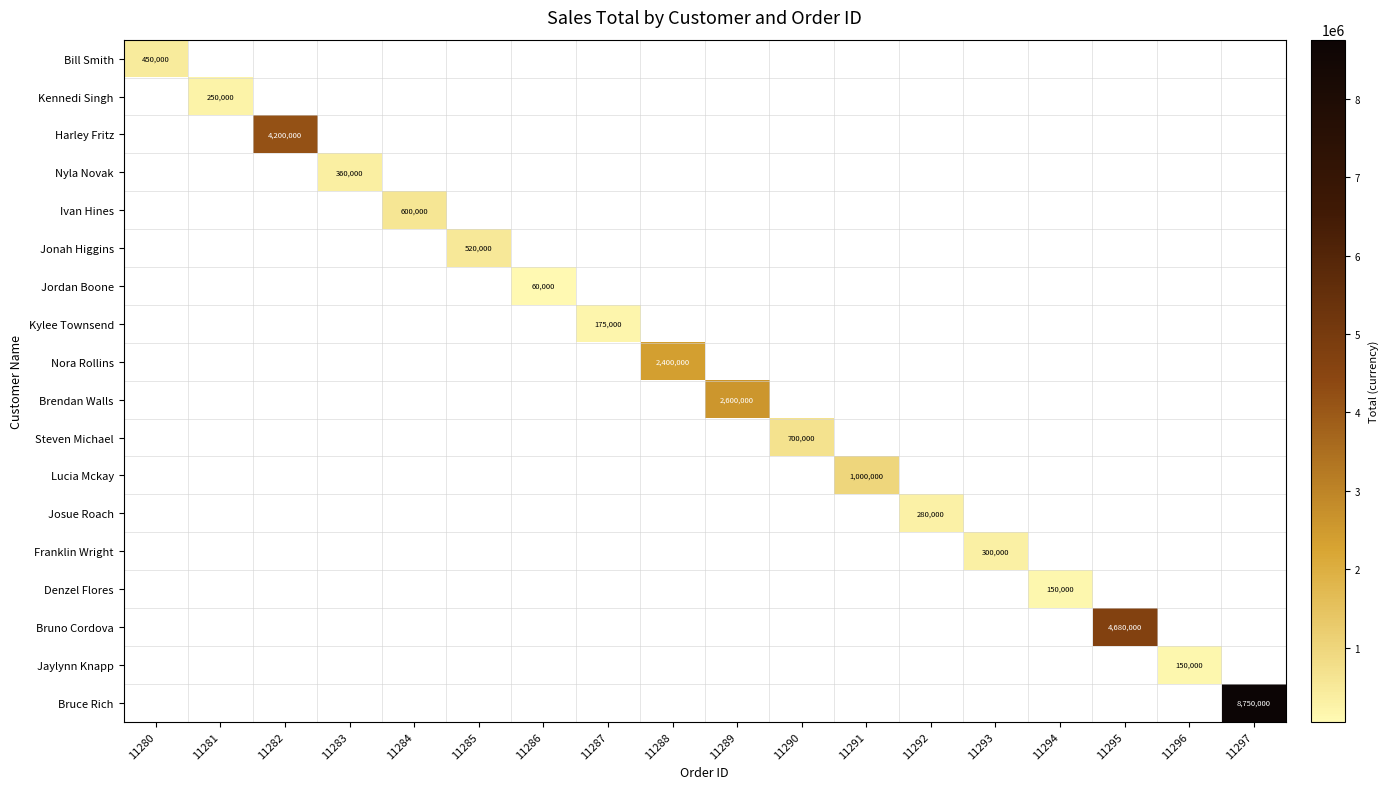

What is the greatest value displayed?

8750000.0